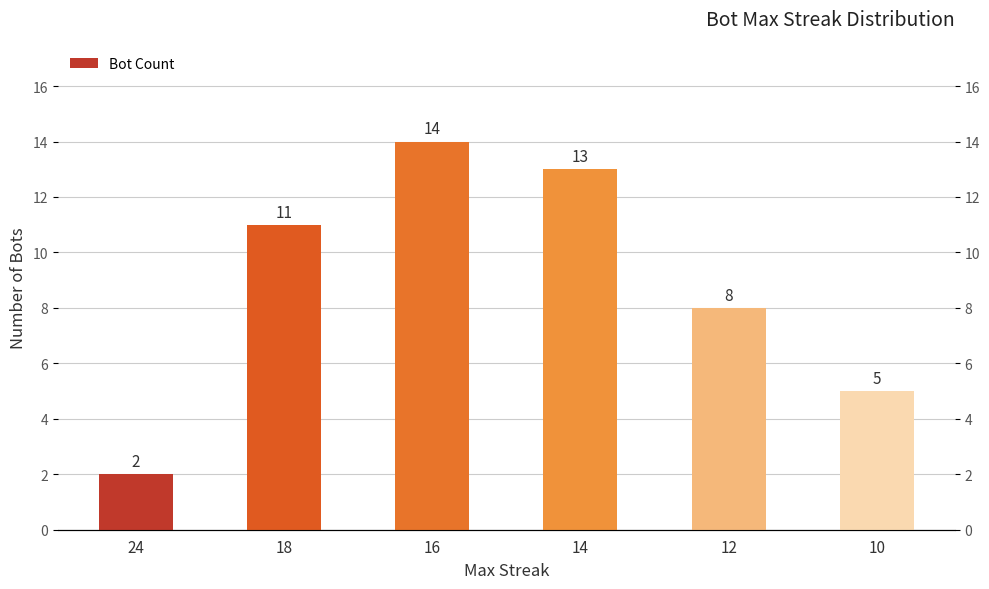

What is the sum of all values?

53